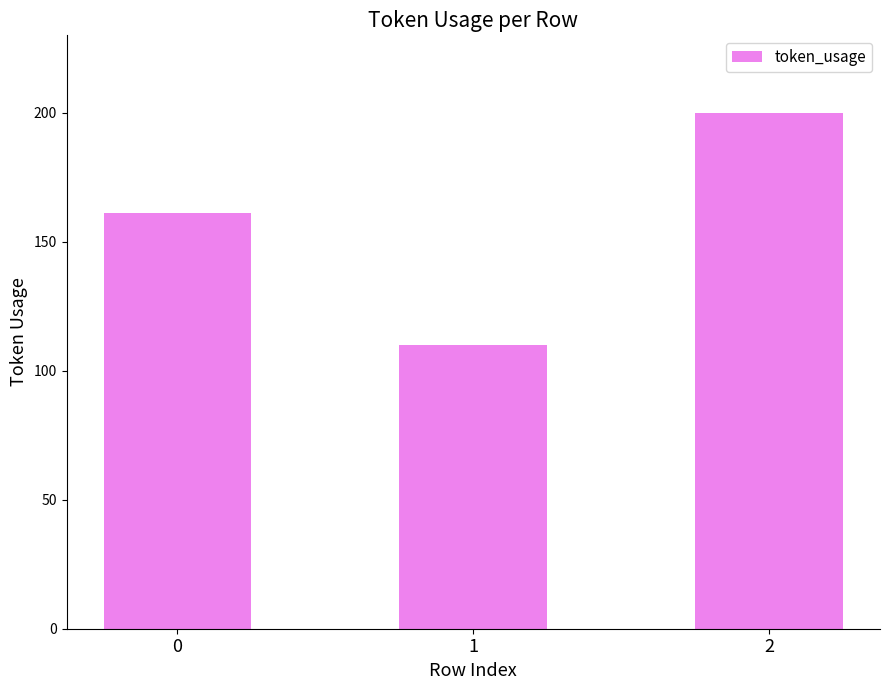

Rank the categories by value from highest to lowest.

2, 0, 1